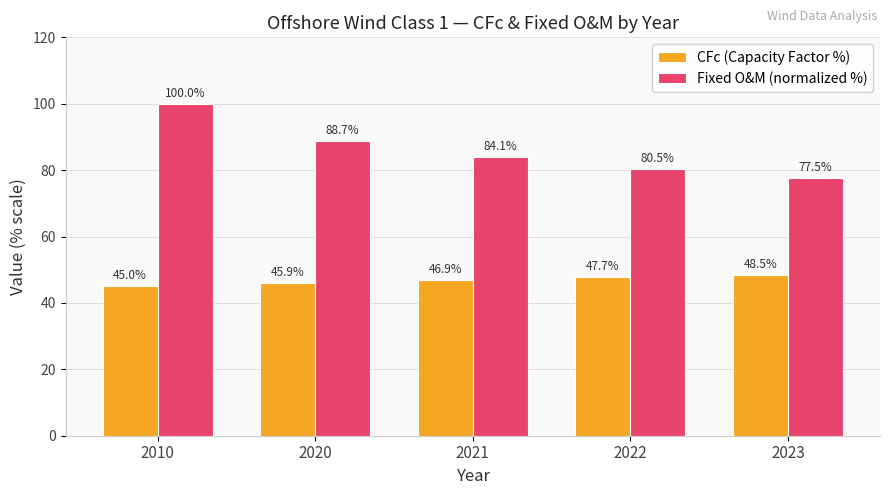

What are all the series names shown in the legend?

CFc (Capacity Factor %), Fixed O&M (normalized %)